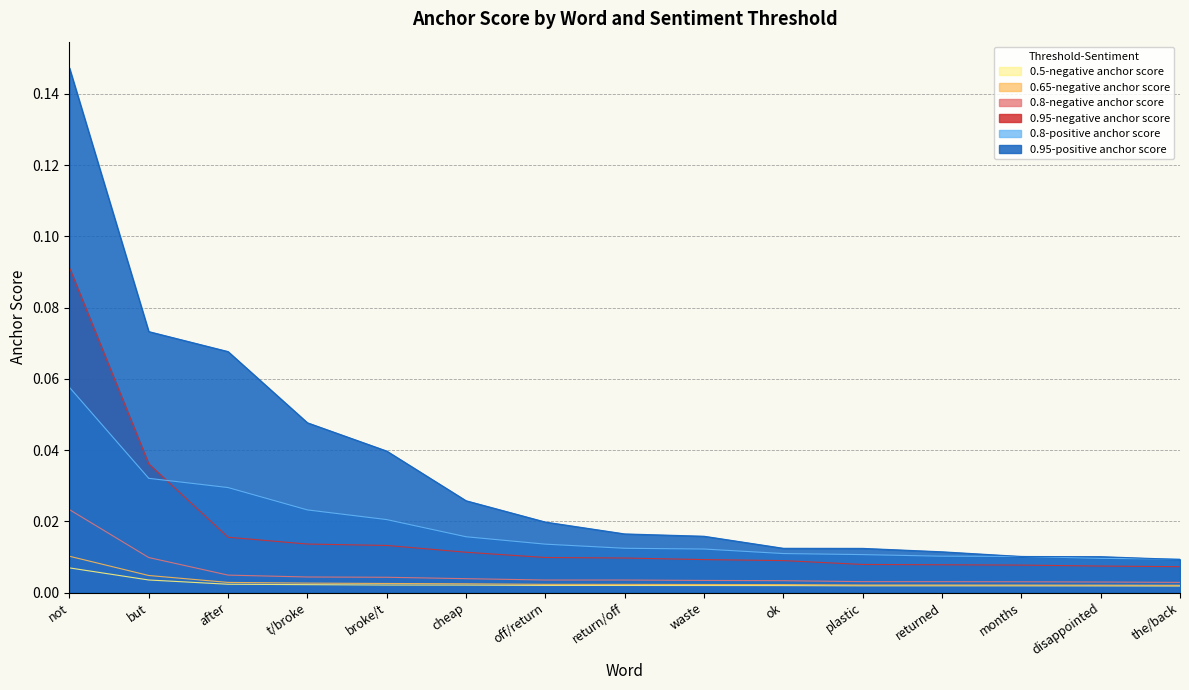

True or false: 0.95-positive anchor score and 0.8-negative anchor score intersect in this chart.

False